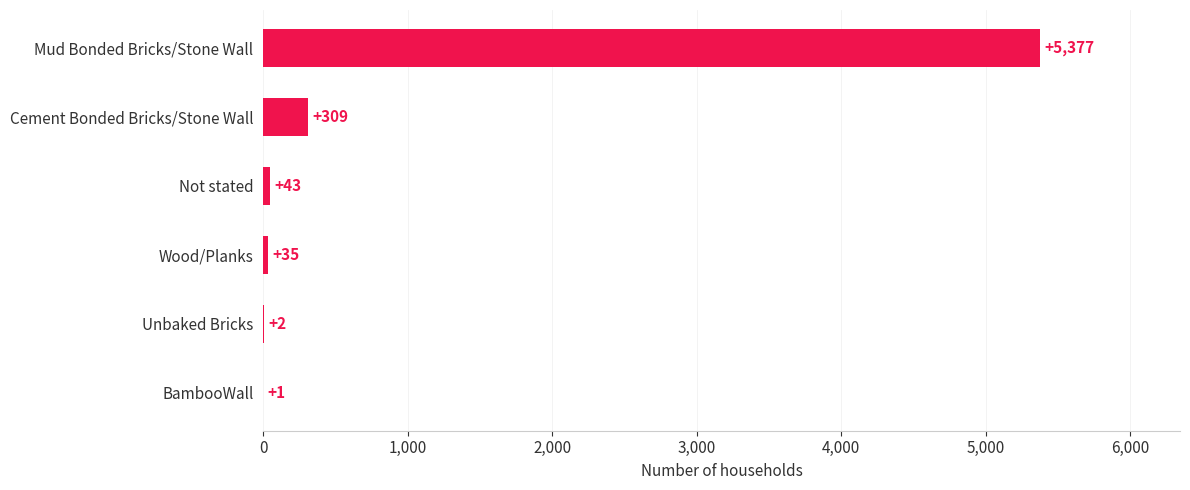

Which category has the highest value across all series?

Mud Bonded Bricks/Stone Wall